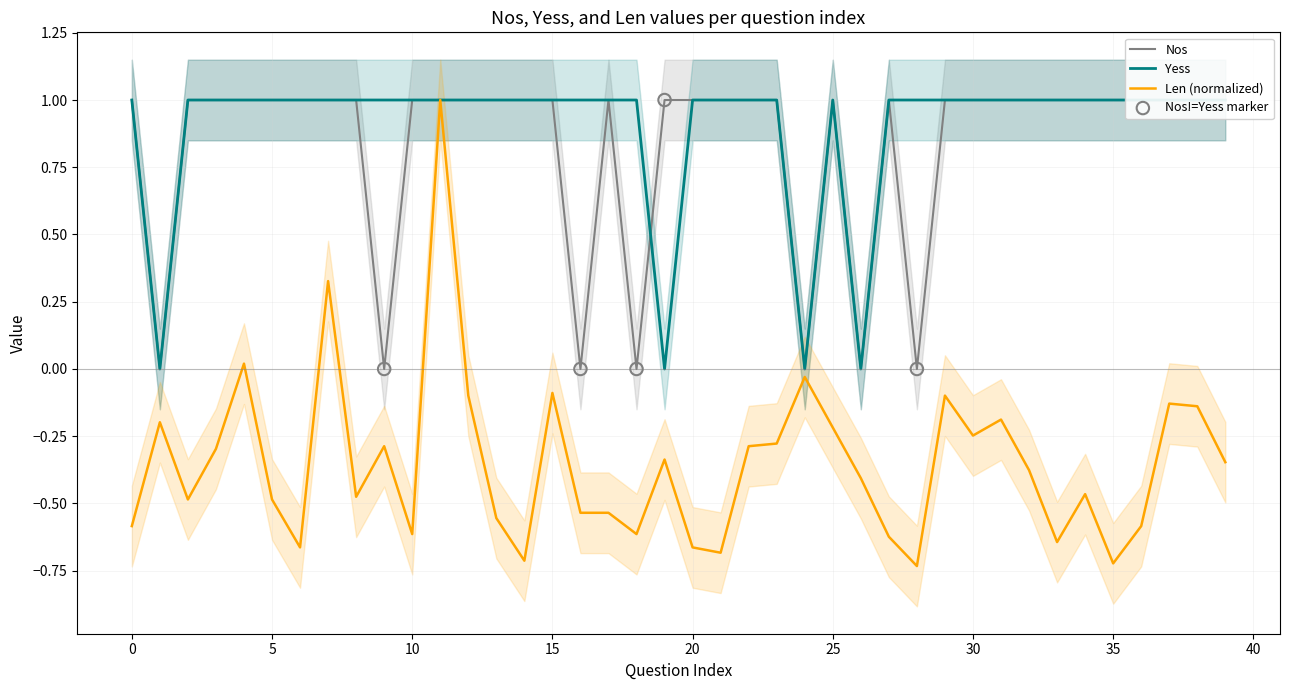

Which series has the widest spread of Y values?

Len